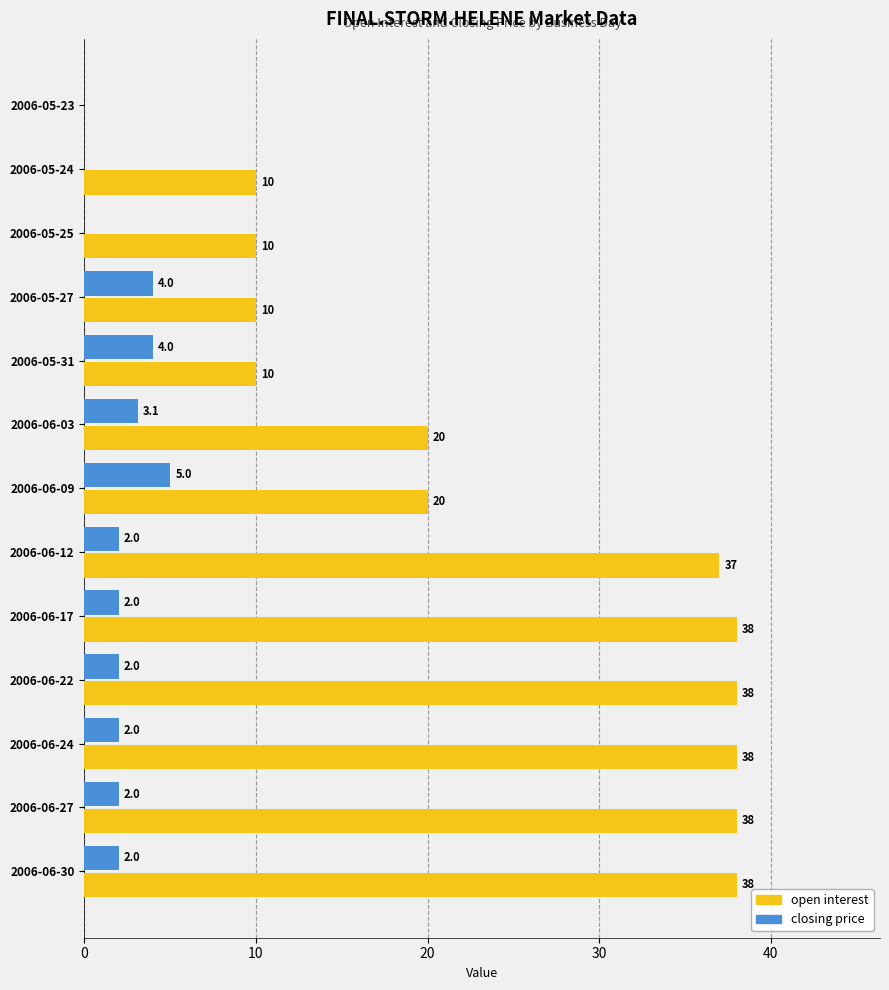

Which series has the widest spread of values?

open interest